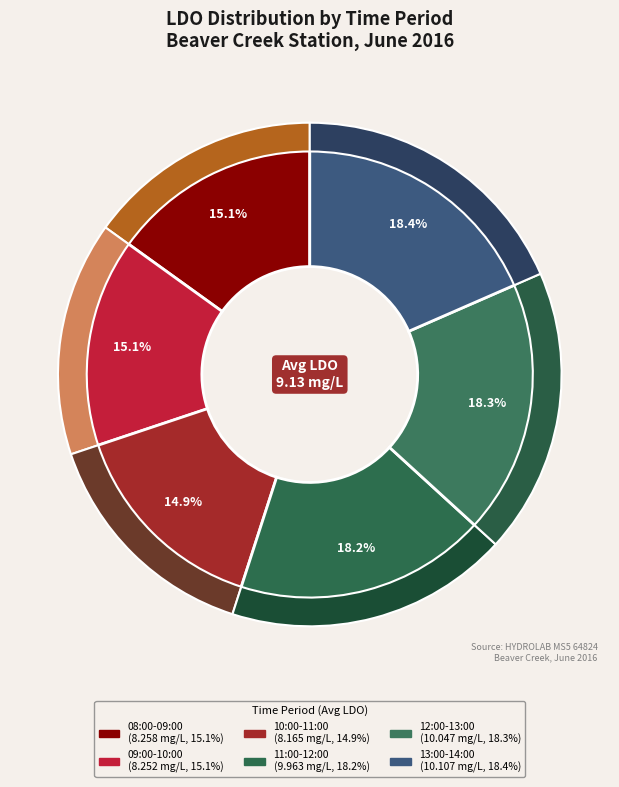

Is the sum of 637 and 637 greater than half?

No